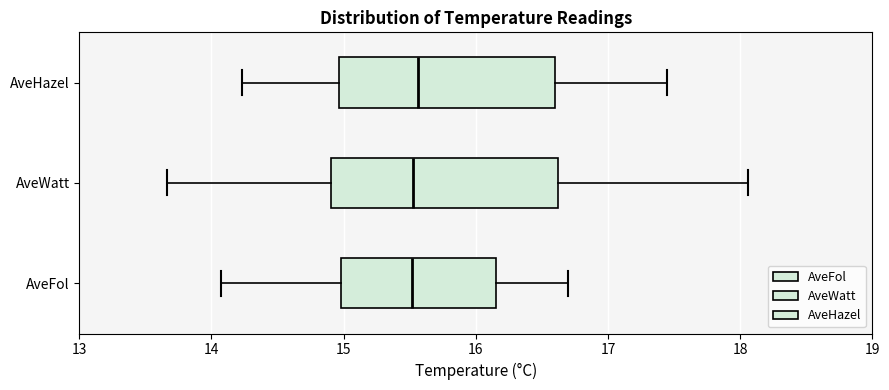

Reading bottom to top, transcribe this box plot: for each box, give where its median line is, the range the box spans, and where its two whiskers end, as read against the x-axis. The values are not printed on the chart, so give them approximately, as read against the axis.

AveFol: median 15.5, box 15.0 to 16.2, whiskers 14.1 to 16.7
AveWatt: median 15.5, box 14.9 to 16.6, whiskers 13.7 to 18.1
AveHazel: median 15.6, box 15.0 to 16.6, whiskers 14.2 to 17.5